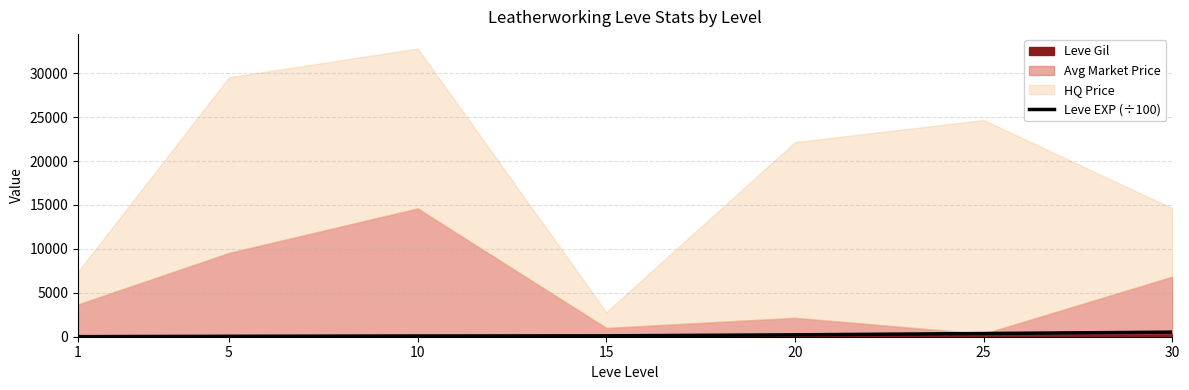

Approximately how many times larger is the value at 10 compared to 5?

1.8